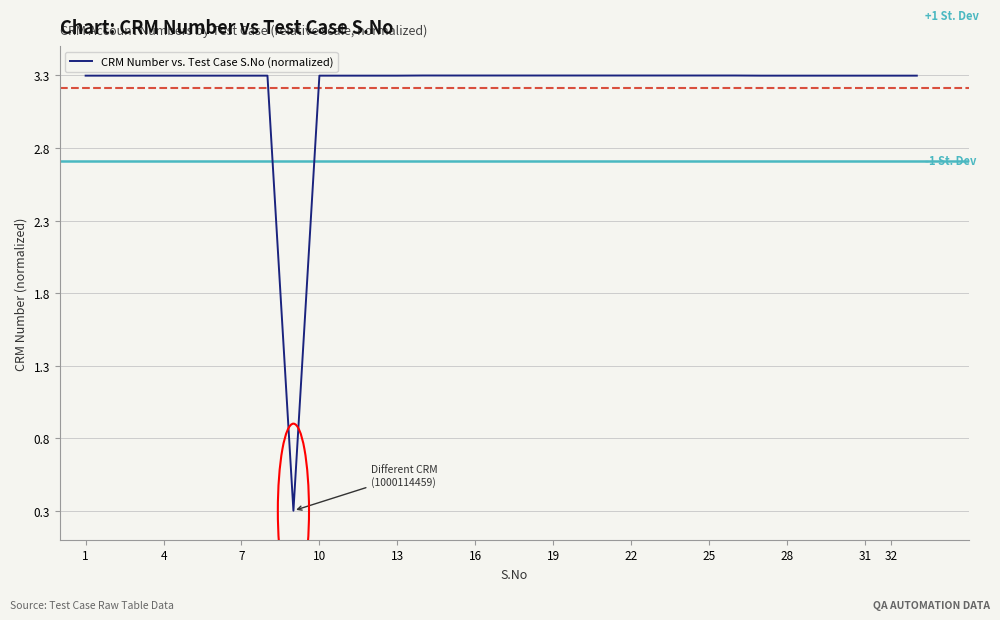

What is the average value?

3.2